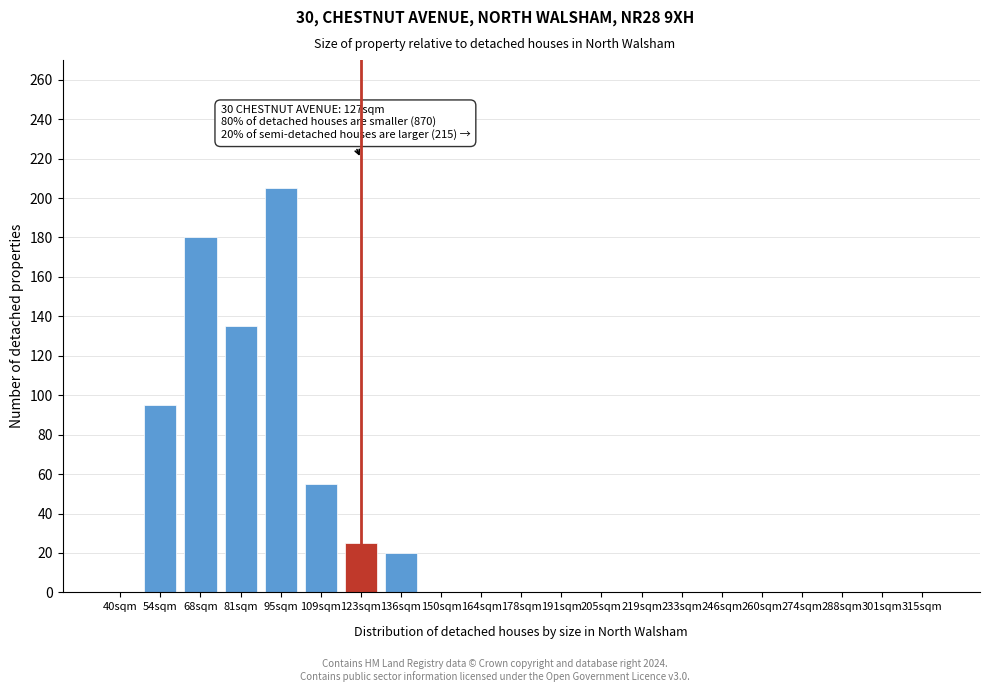

Reading left to right, extract all data points from this chart.

40sqm=0	54sqm=95	68sqm=180	81sqm=135	95sqm=205	109sqm=55	123sqm=25	136sqm=20	150sqm=0	164sqm=0	178sqm=0	191sqm=0	205sqm=0	219sqm=0	233sqm=0	246sqm=0	260sqm=0	274sqm=0	288sqm=0	301sqm=0	315sqm=0